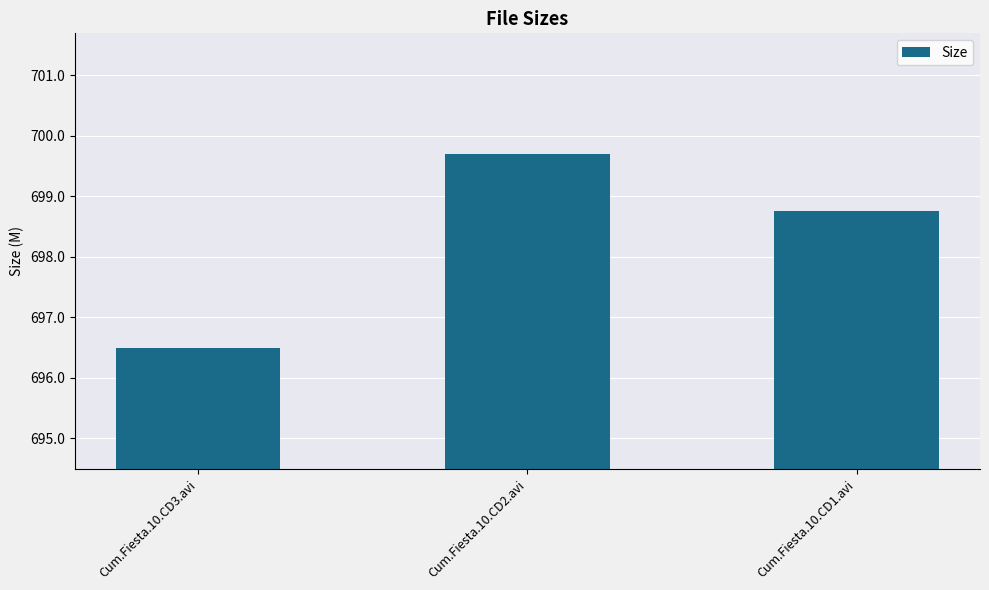

What is the greatest value displayed?

699.7